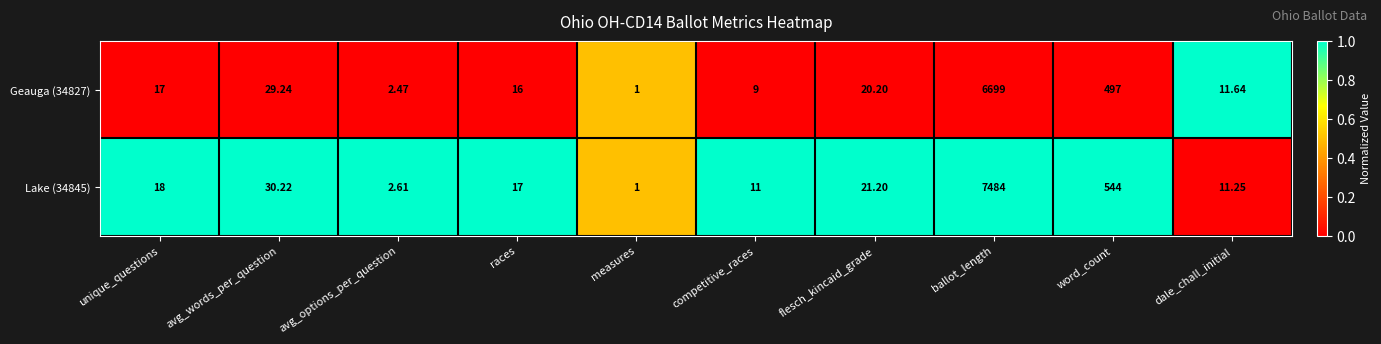

Count the number of data series in this chart.

2